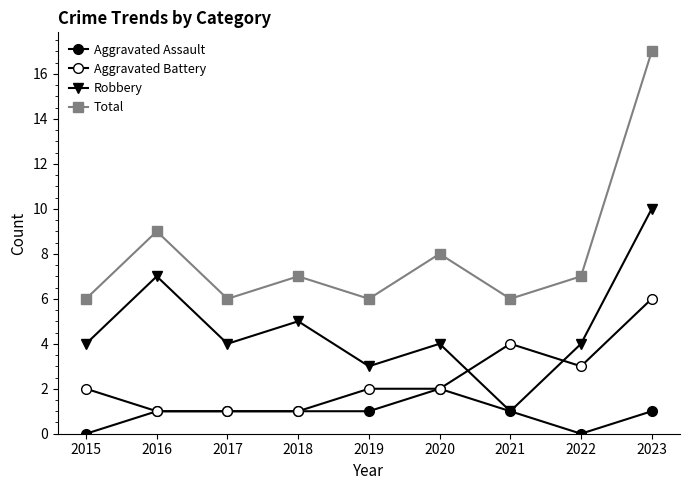

True or false: Aggravated Assault and Robbery intersect in this chart.

False